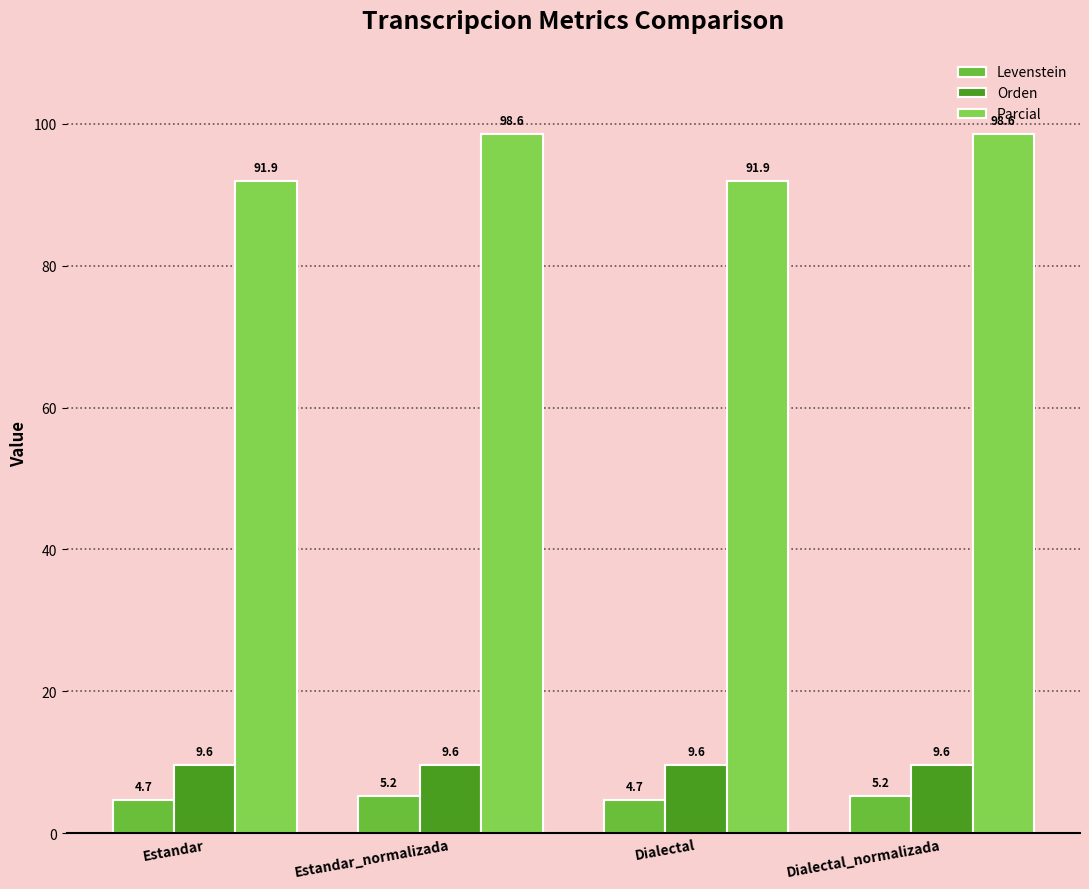

What is the difference between the highest and lowest values at Dialectal?

87.2